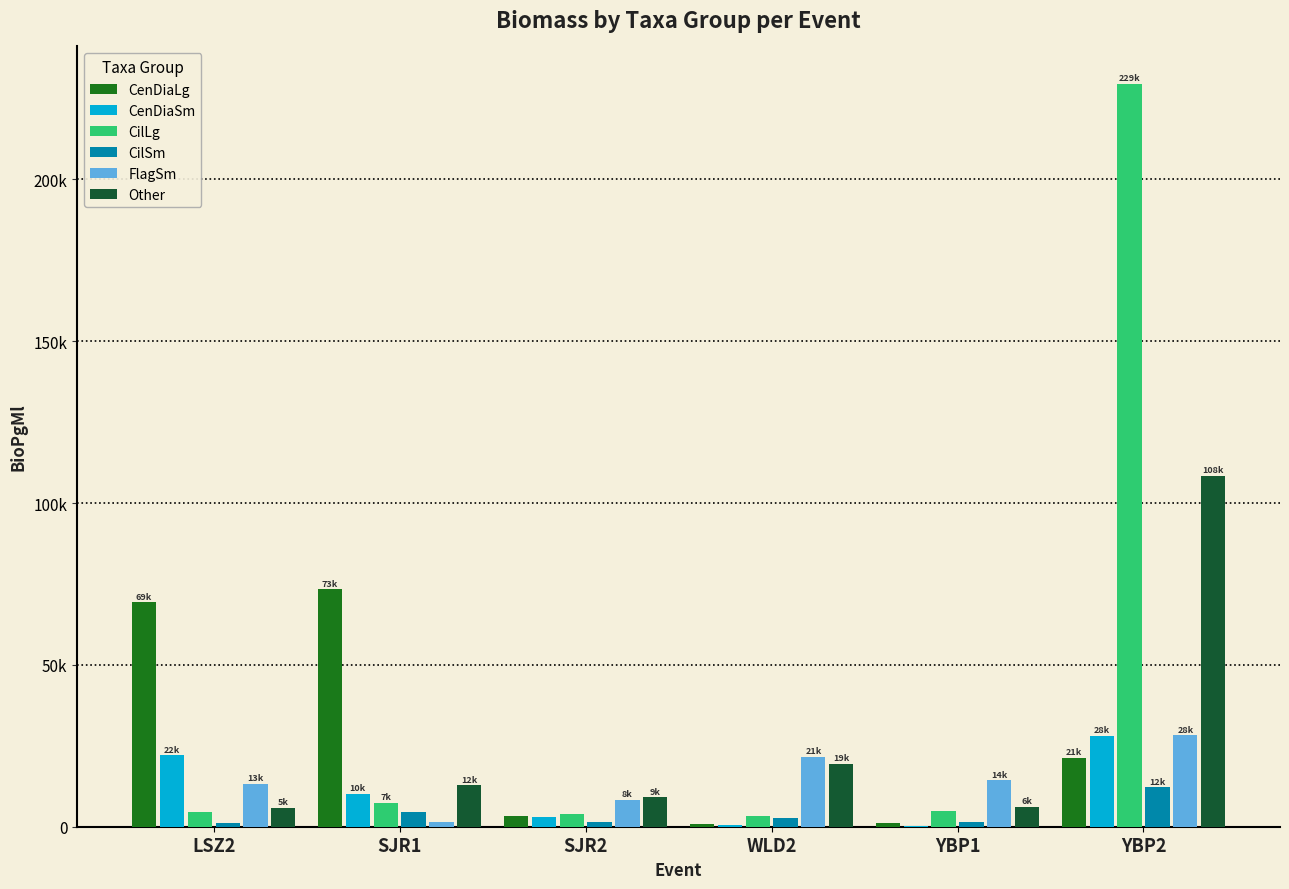

Are the bars grouped side by side (vs. stacked)?

Yes